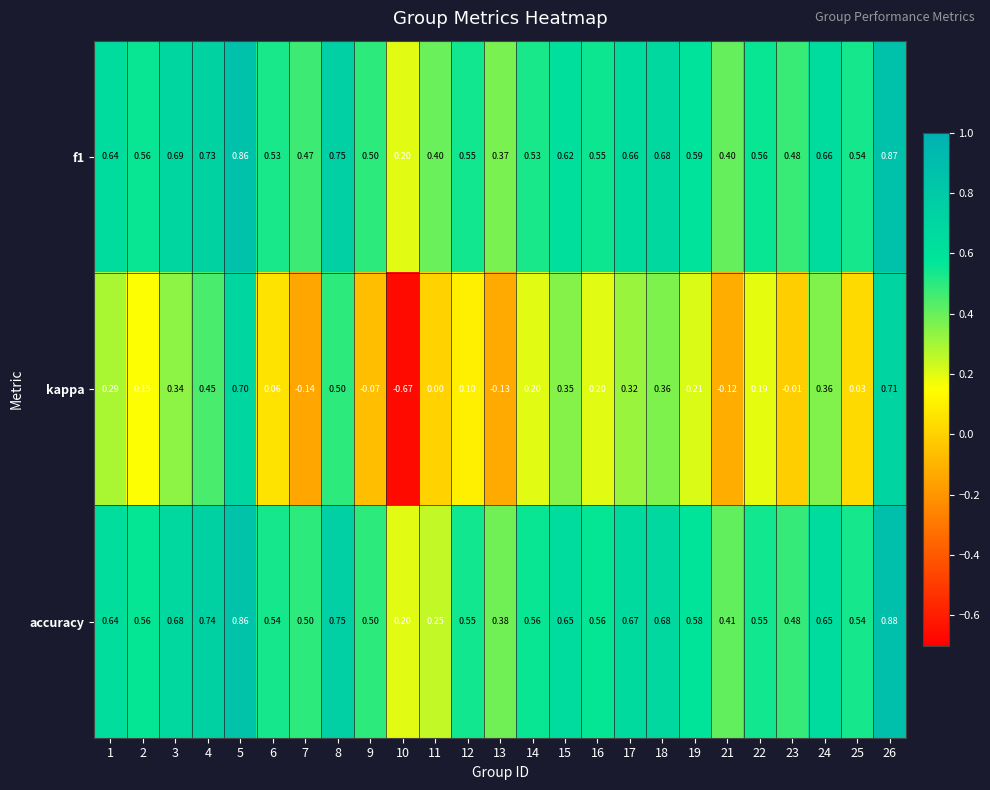

Between 21 and 26, which series saw the biggest shift?

kappa